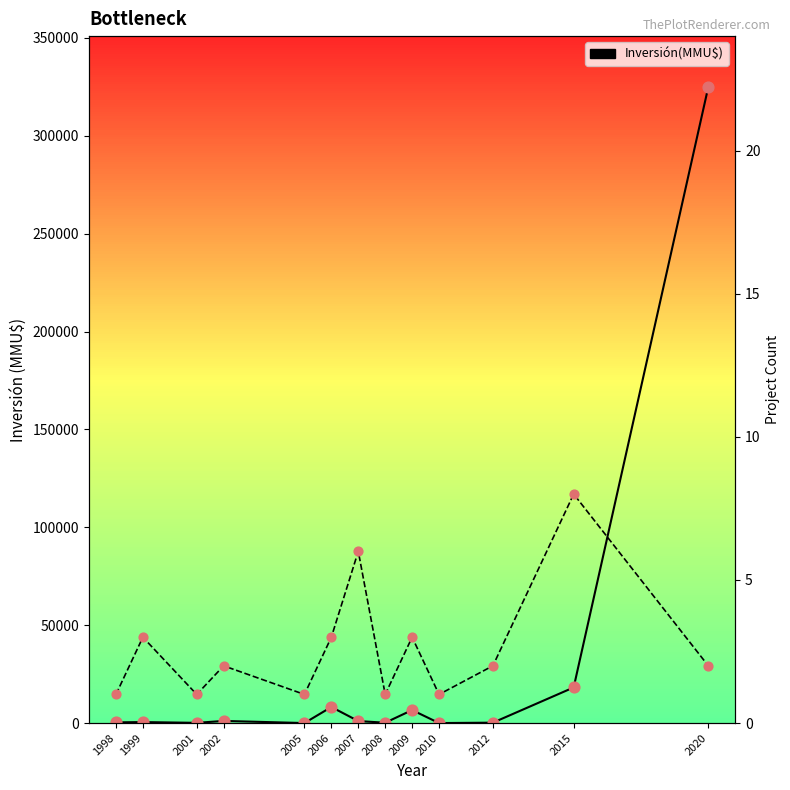

What are all the series names shown in the legend?

Inversión(MMU$), Project Count